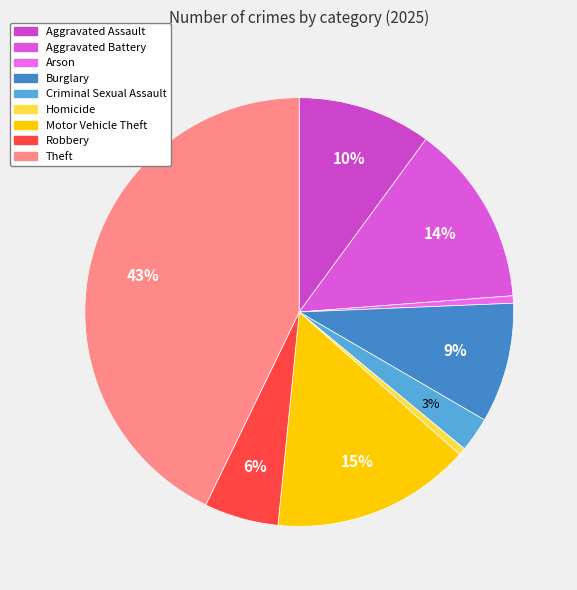

The Criminal Sexual Assault slice represents 3% of the pie. True or false?

True